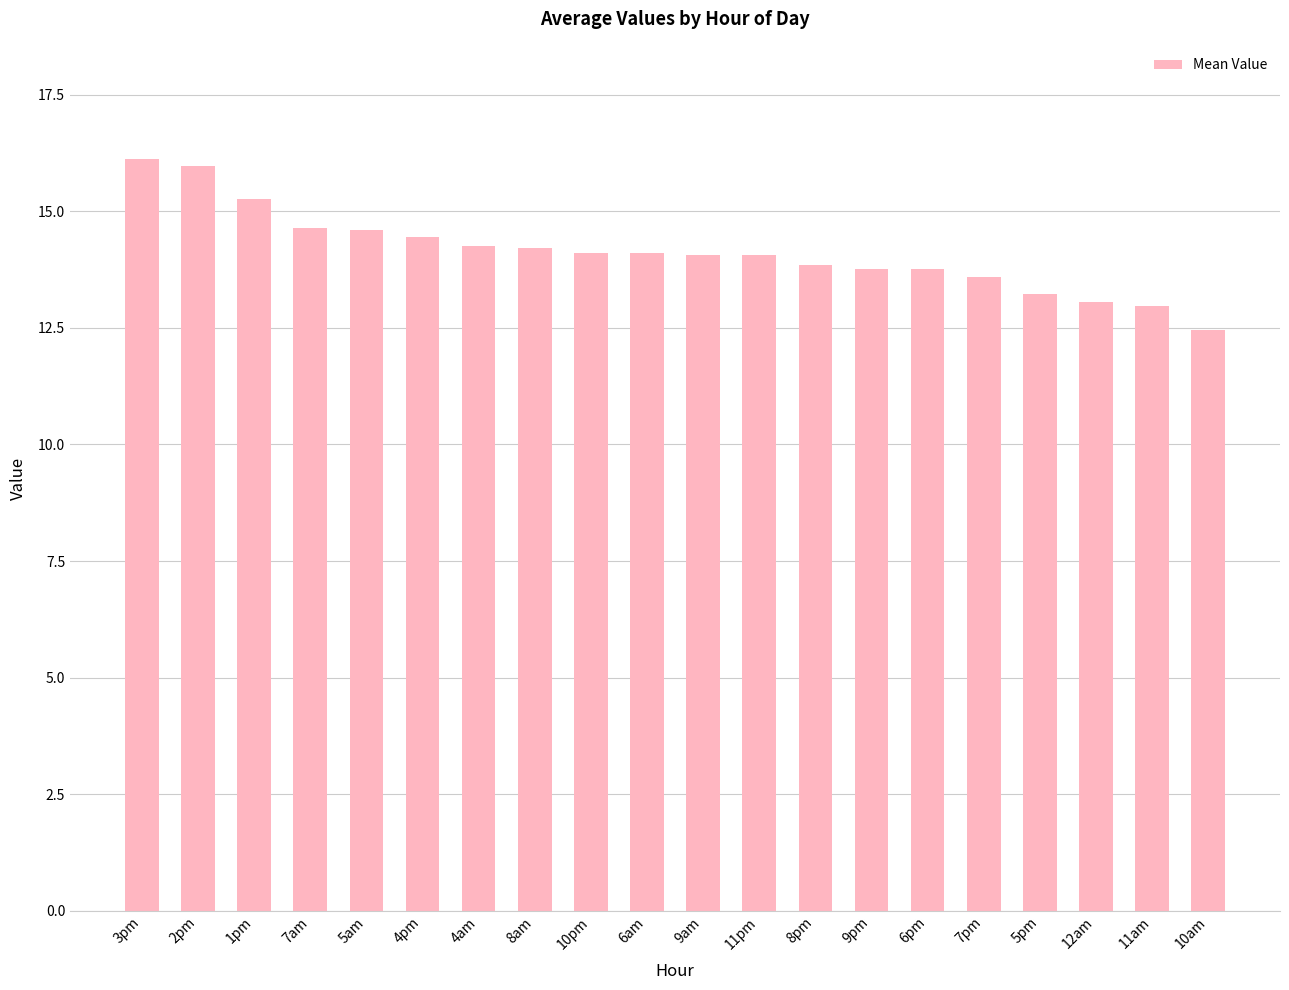

What is the minimum value shown in the chart?

12.5